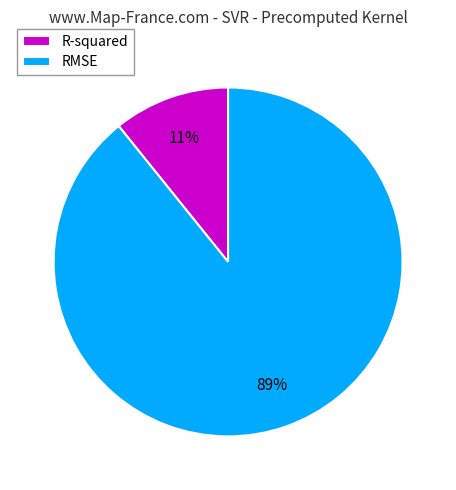

Is the sum of R-squared and RMSE greater than half?

Yes